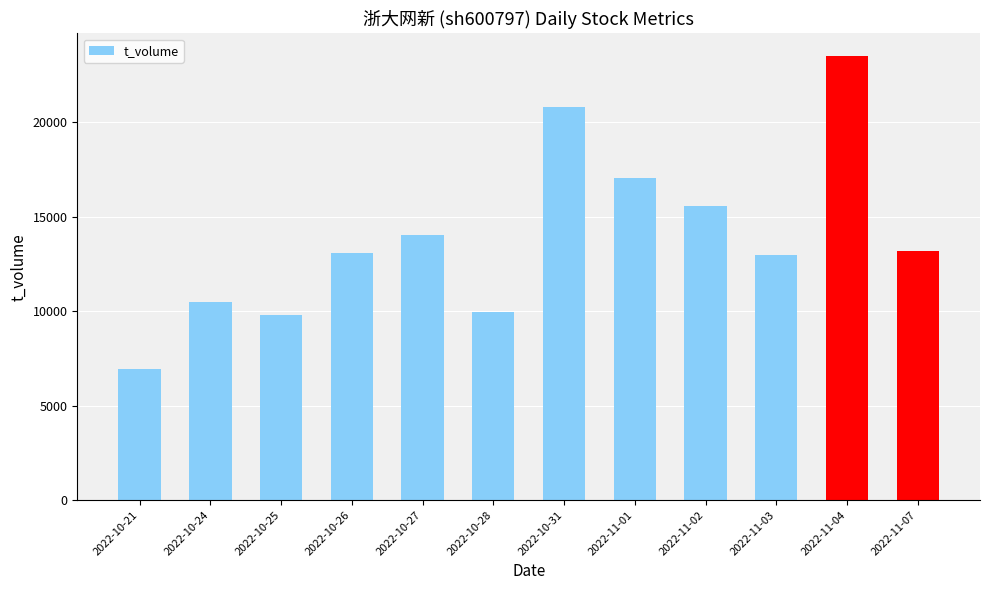

The value at 2022-10-31 is 27377. True or false?

False